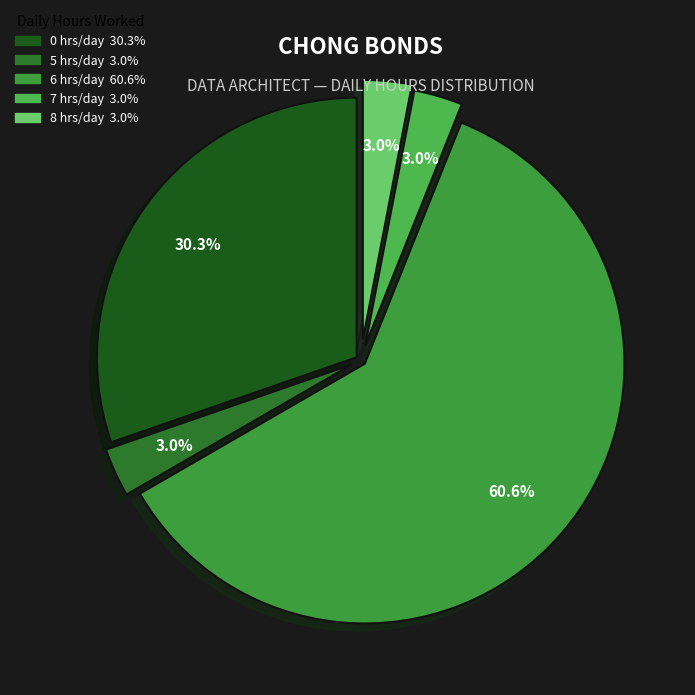

How many slices are in this pie chart?

5